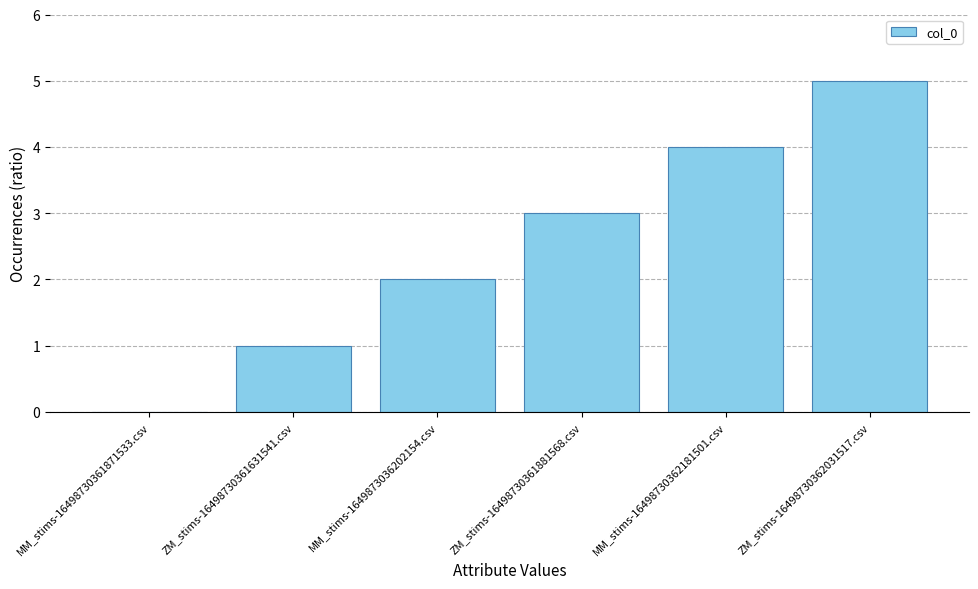

What is the maximum value shown in the chart?

5